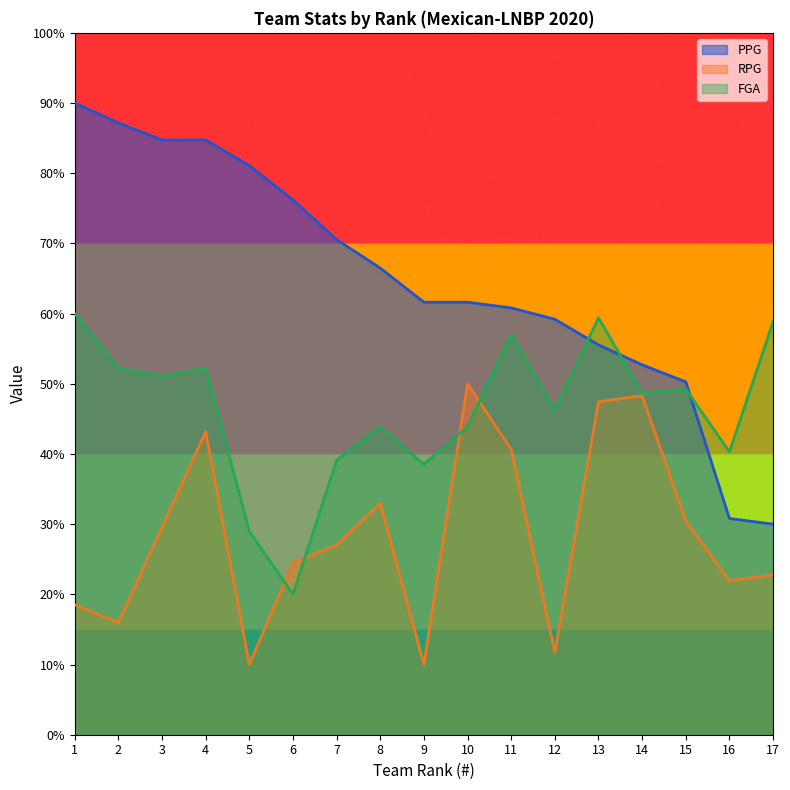

What is the difference between the maximum and minimum values in the FGA series?

40.0